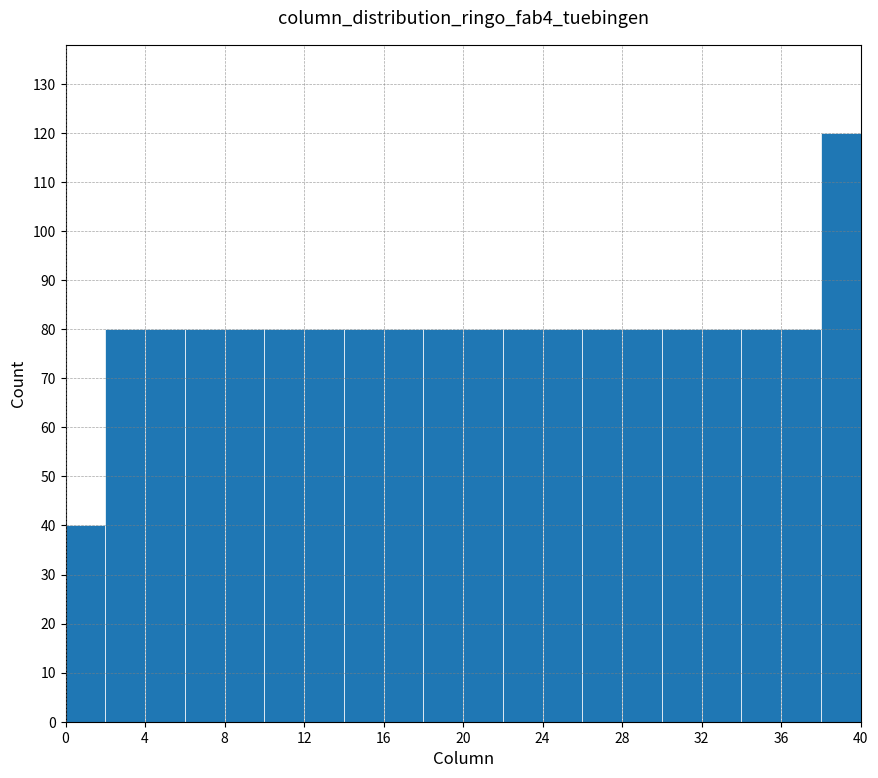

Which range on the x-axis has the tallest bar?

38 to 40